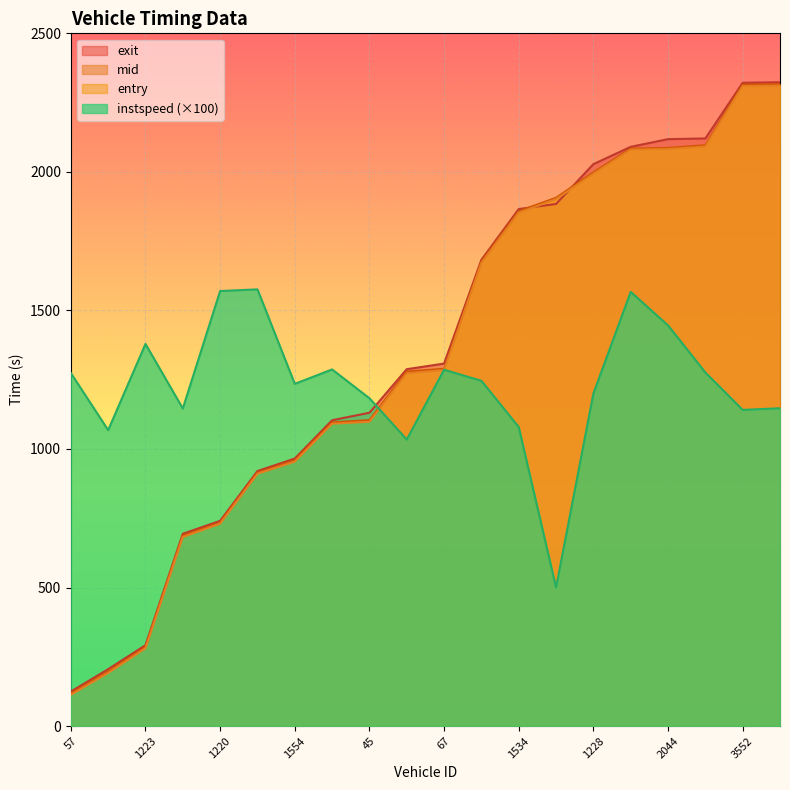

How many lines are shown in the chart?

4